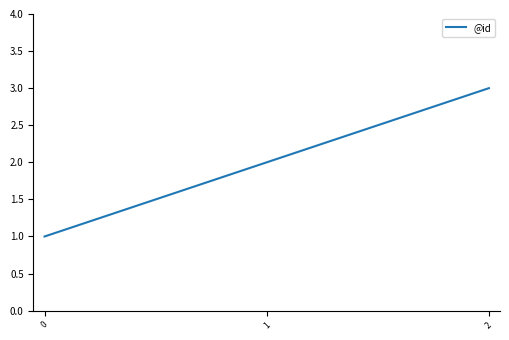

Does the chart display data point markers on the line(s)?

No